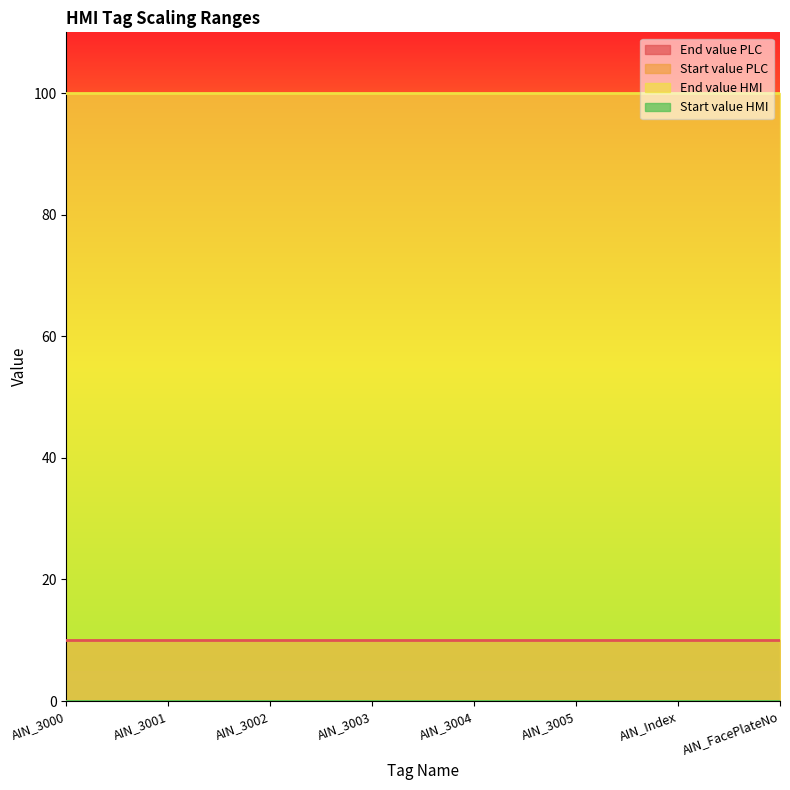

What is the label of the 3rd point from the left?

AIN_3002